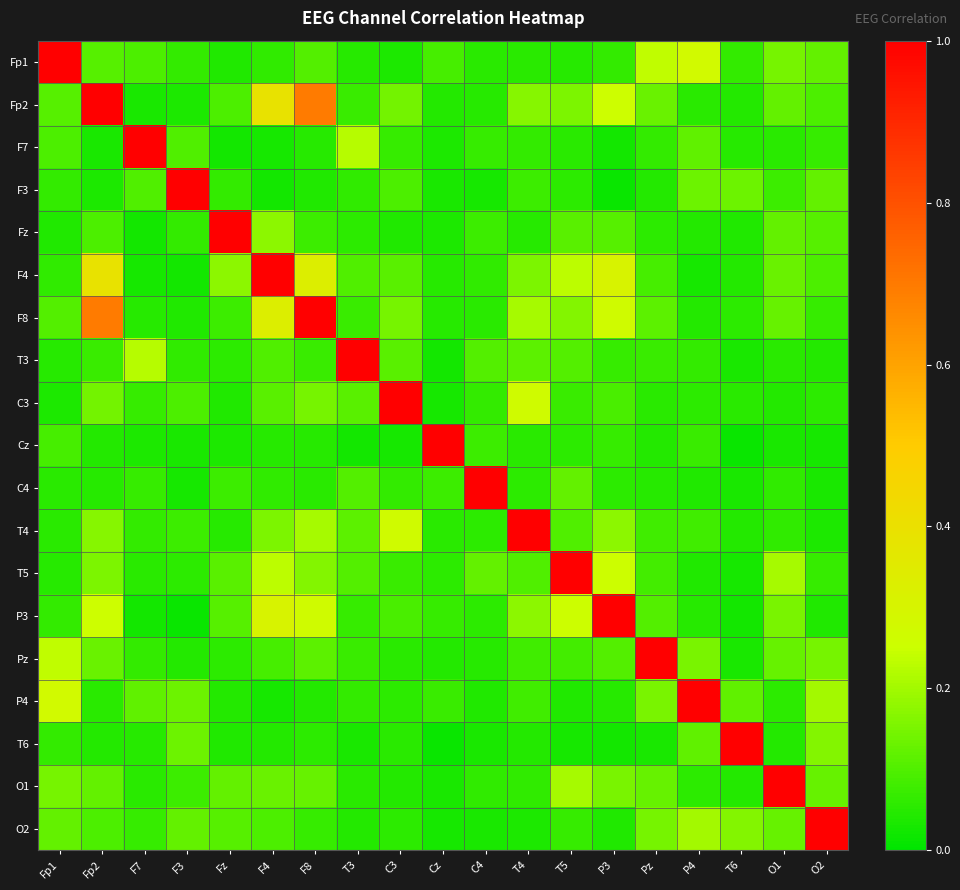

At how many categories does at least one series exceed 0?

19